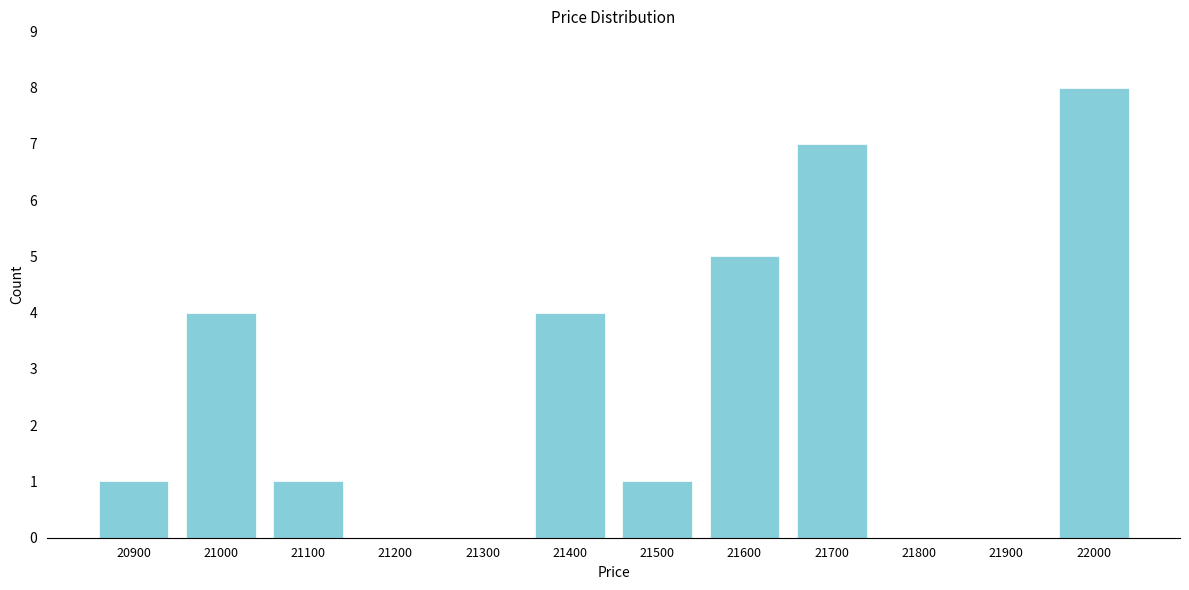

Reading left to right, list all the values displayed in this chart.

20900=1	21000=4	21100=1	21200=0	21300=0	21400=4	21500=1	21600=5	21700=7	21800=0	21900=0	22000=8